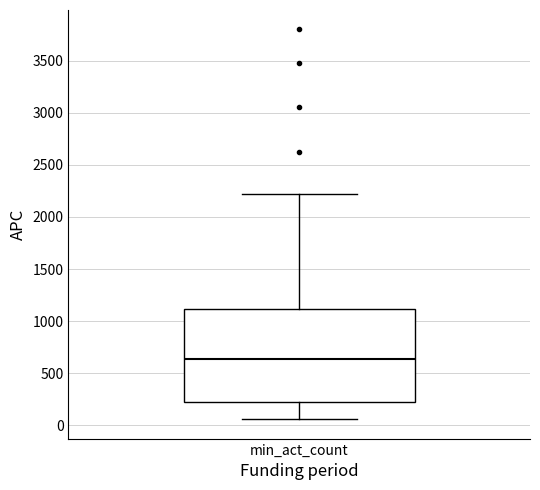

Where is the upper edge of the box for min_act_count on the y-axis? The values are not printed on the chart, so give them approximately, as read against the axis.

1100